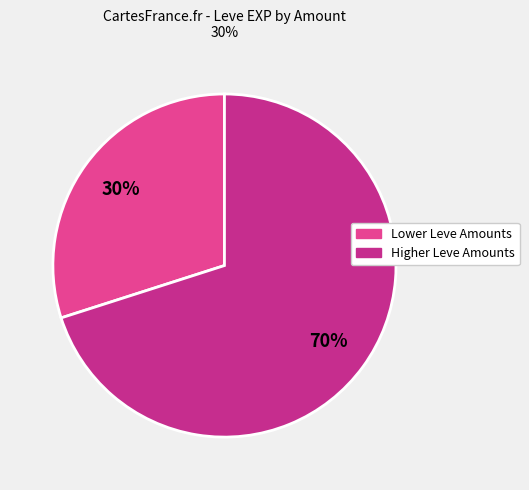

Is there a majority slice in this chart?

Yes